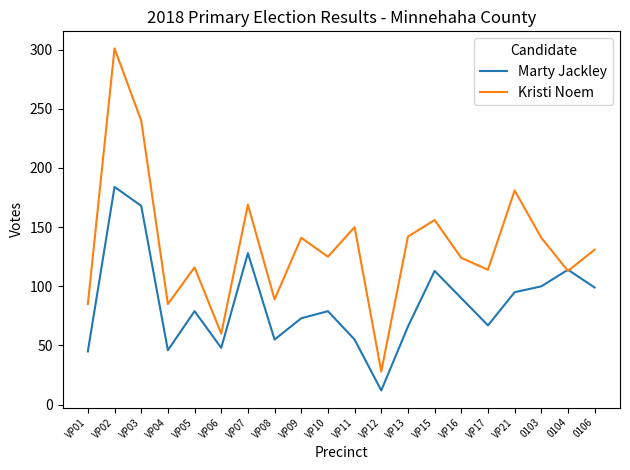

At which label does Kristi Noem first exceed 131?

VP02